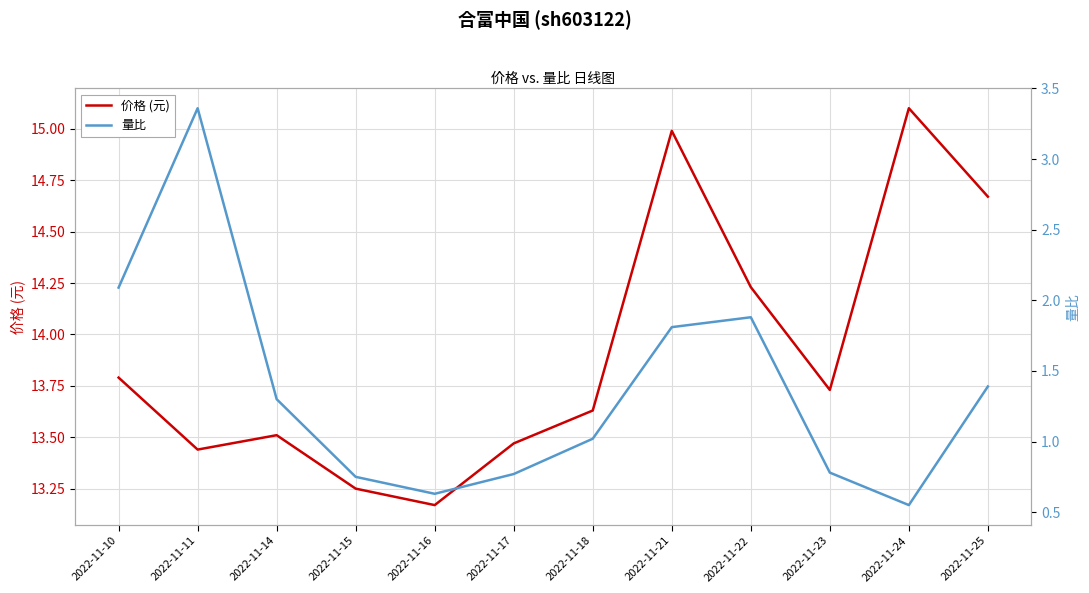

What is the difference between the 价格 (元) values at 2022-11-21 and 2022-11-14?

1.5